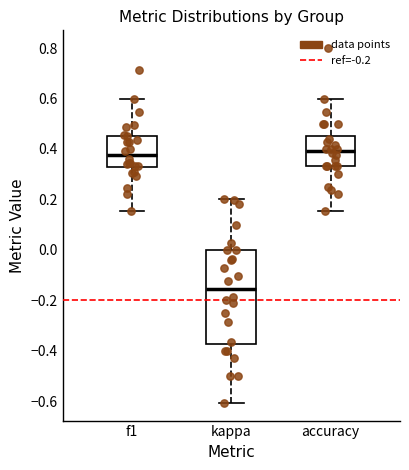

Comparing the boxes themselves (not the whiskers), which one is the tallest?

kappa